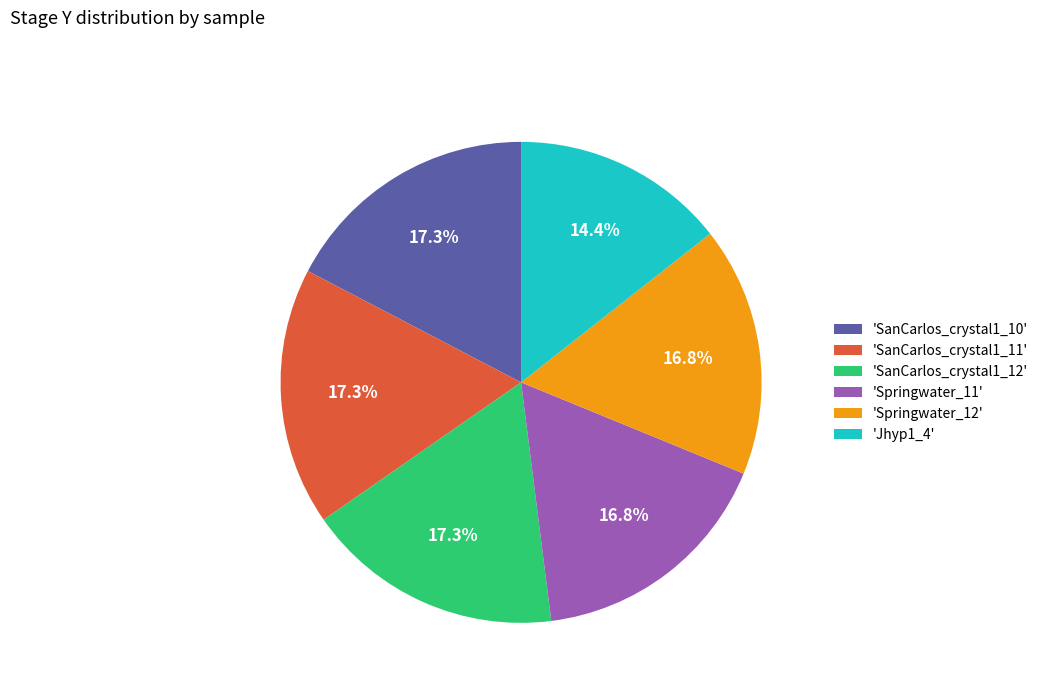

Which category has the smallest portion of the pie?

'Jhyp1_4'